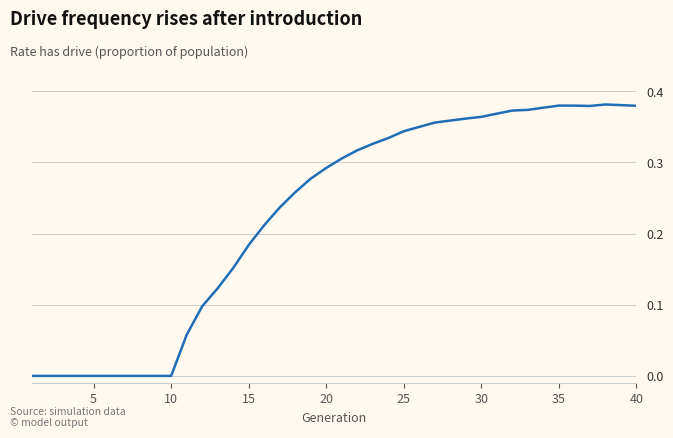

The value at 20 is 0.5. True or false?

False